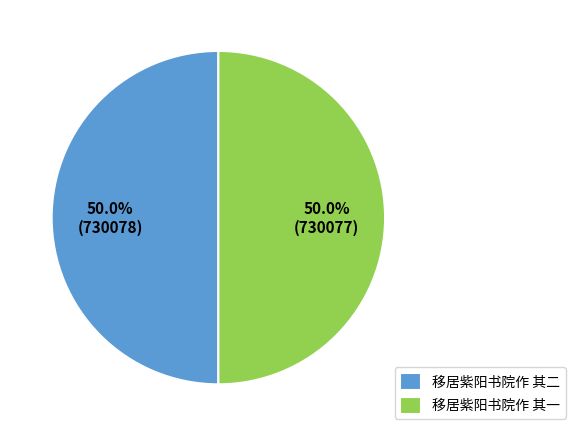

To the nearest percent, what percentage of the pie is 移居紫阳书院作 其一?

50%